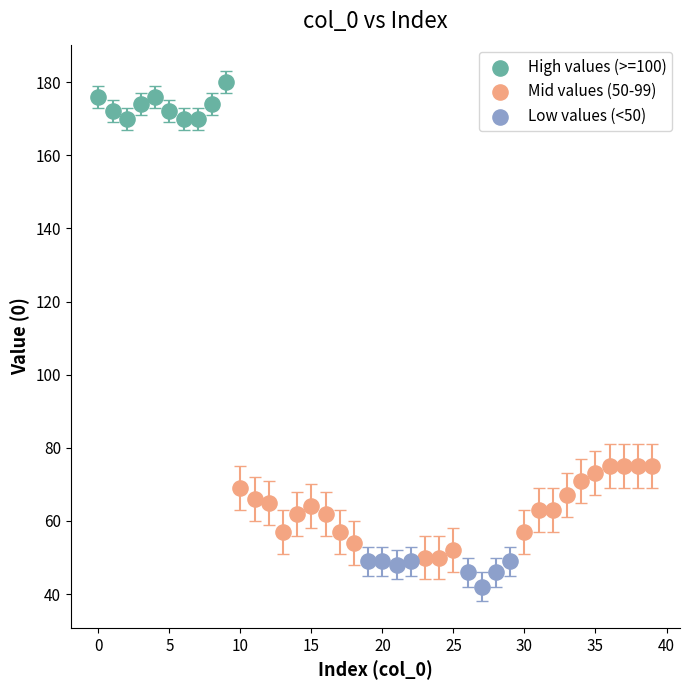

Which series has the largest Y range (max minus min)?

Mid values (50-99)